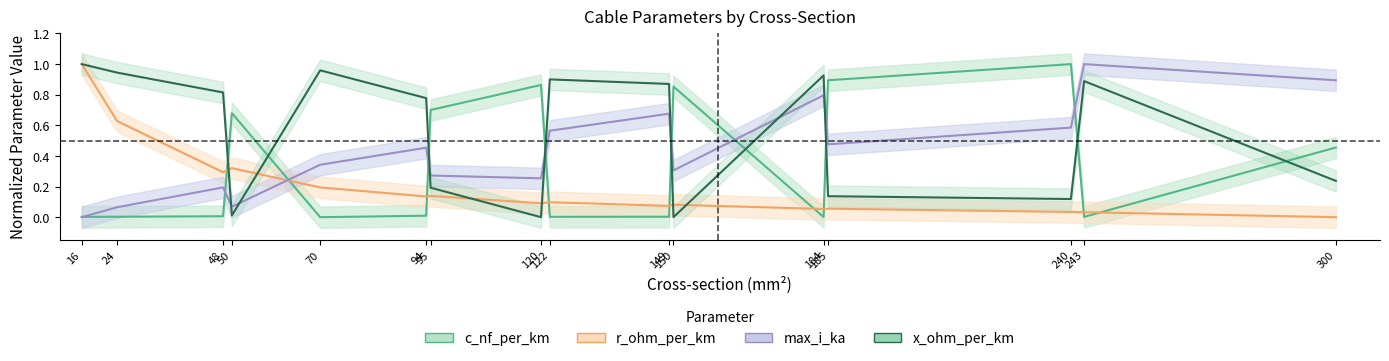

How many series are shown in this chart?

4